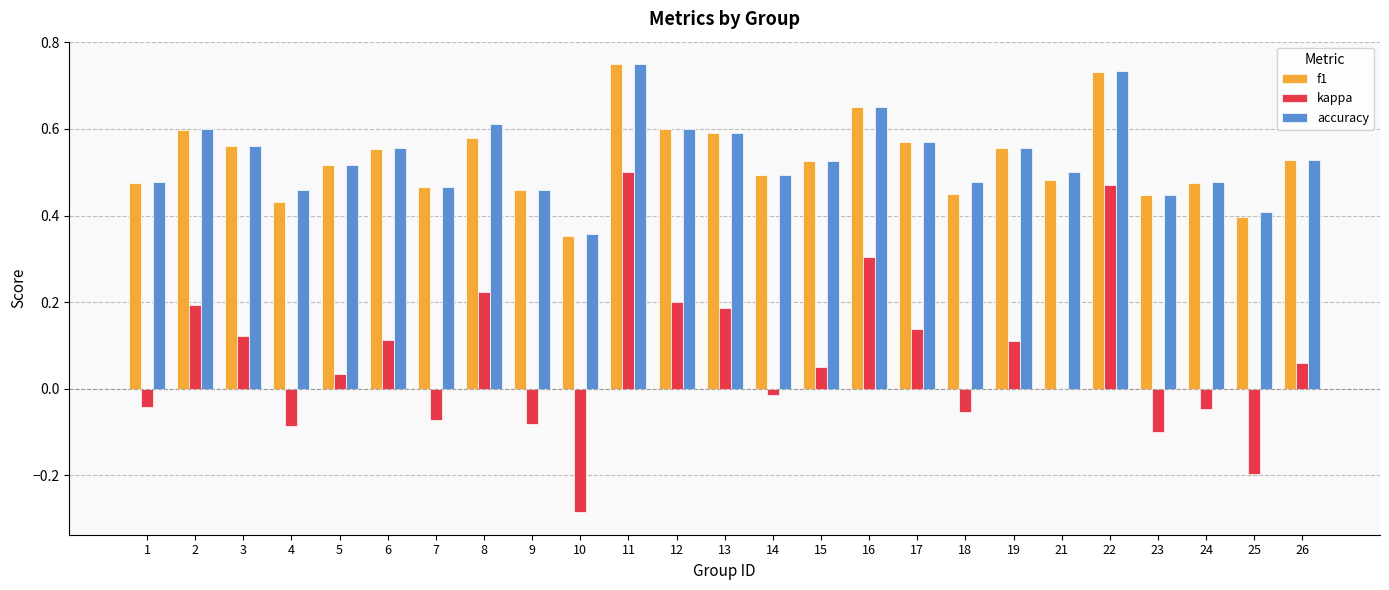

How many f1 values are between 0 and 1?

25